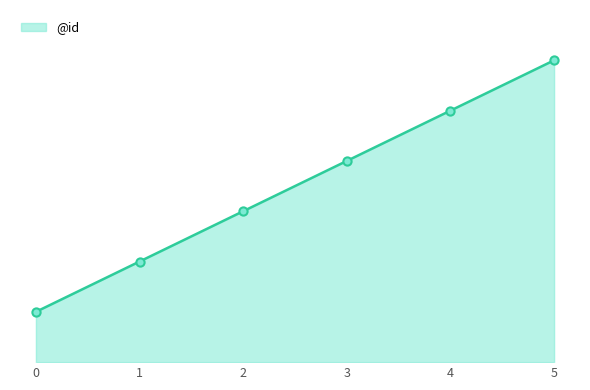

What is the change in value from 2 to 3?

+1